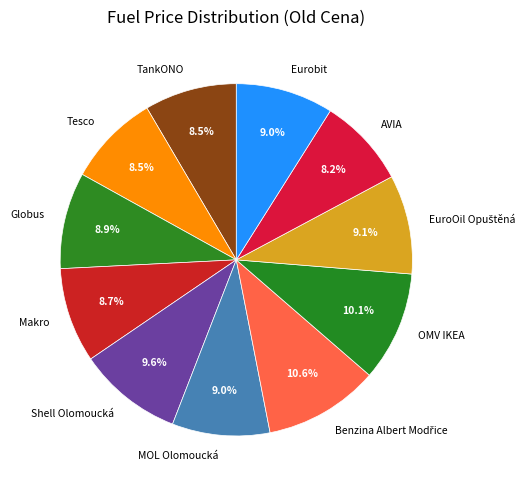

What percentage is NOT represented by MOL Olomoucká?

91.0%